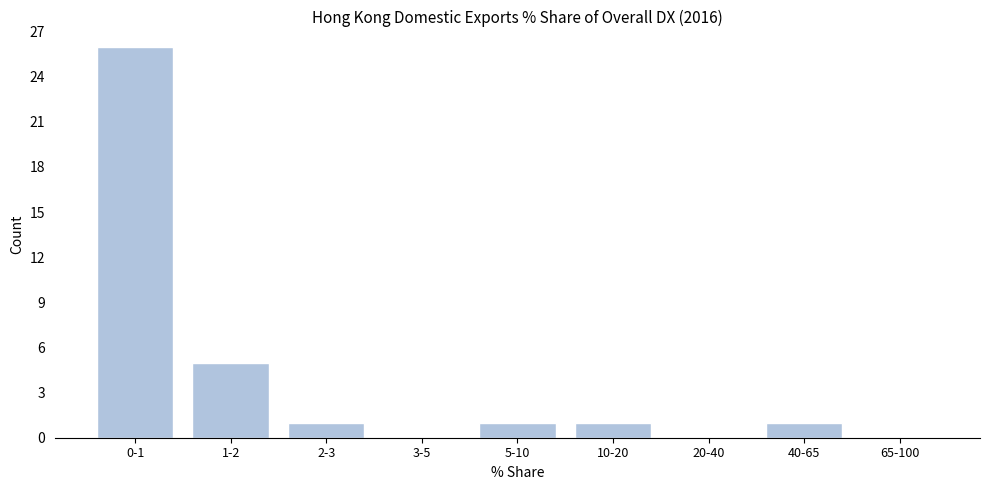

Reading right to left, what are all the values shown in this chart?

65-100=0	40-65=1	20-40=0	10-20=1	5-10=1	3-5=0	2-3=1	1-2=5	0-1=26